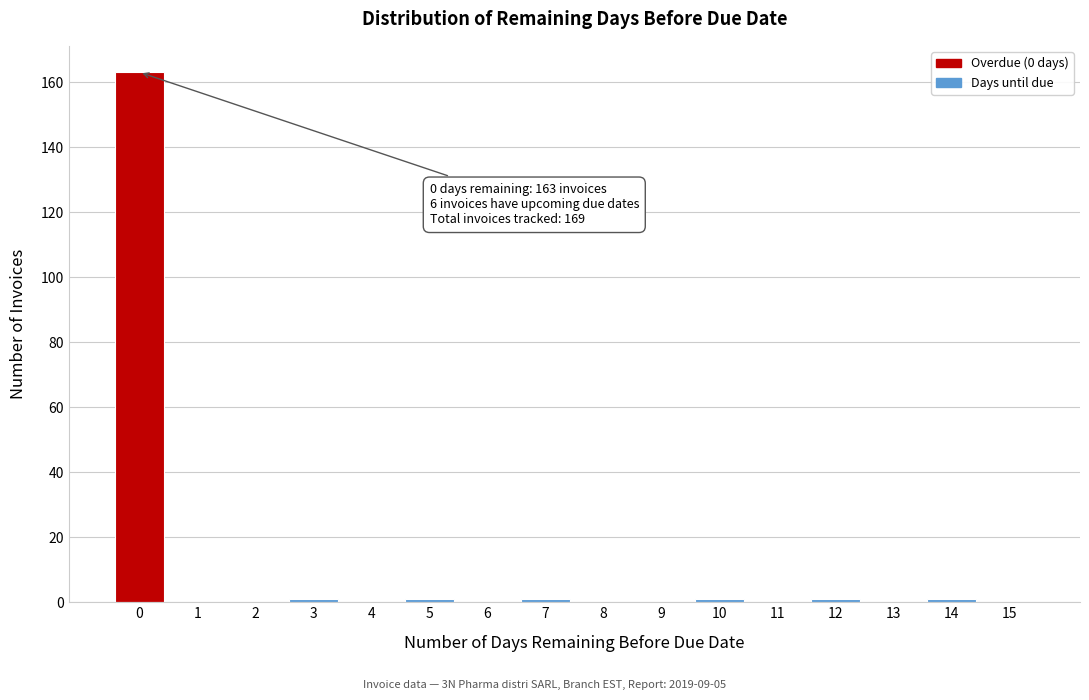

Which range on the x-axis has the tallest bar?

-0.5 to 0.5